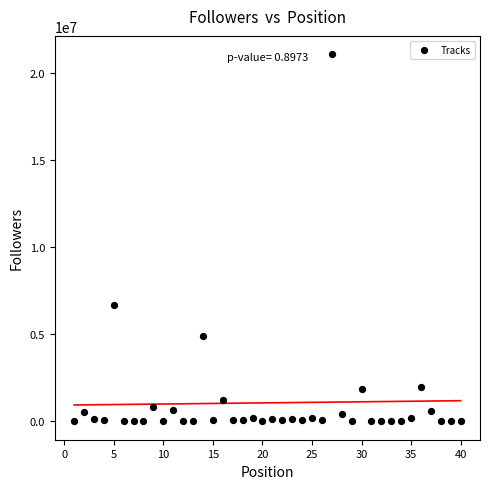

What Y value in the scatter plot is closest to 10546815?

6665287